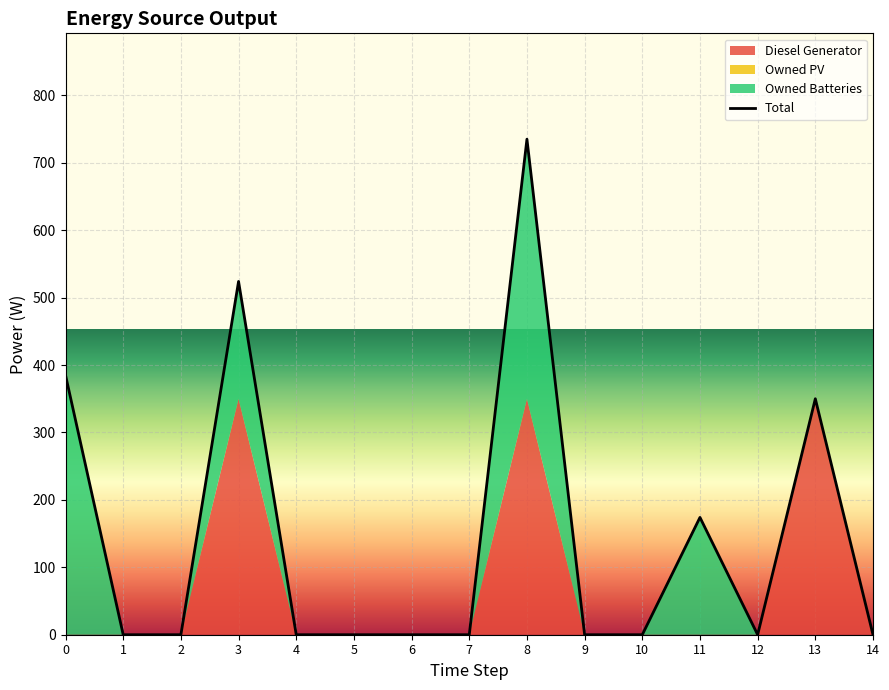

What is the maximum value shown in the chart?

735